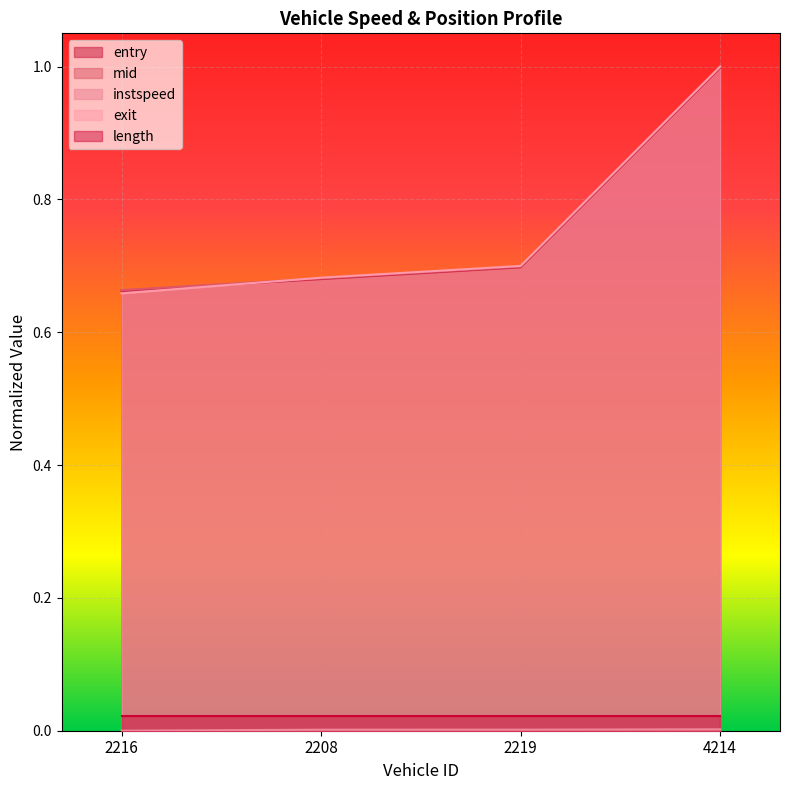

What is the minimum value for mid?

0.7